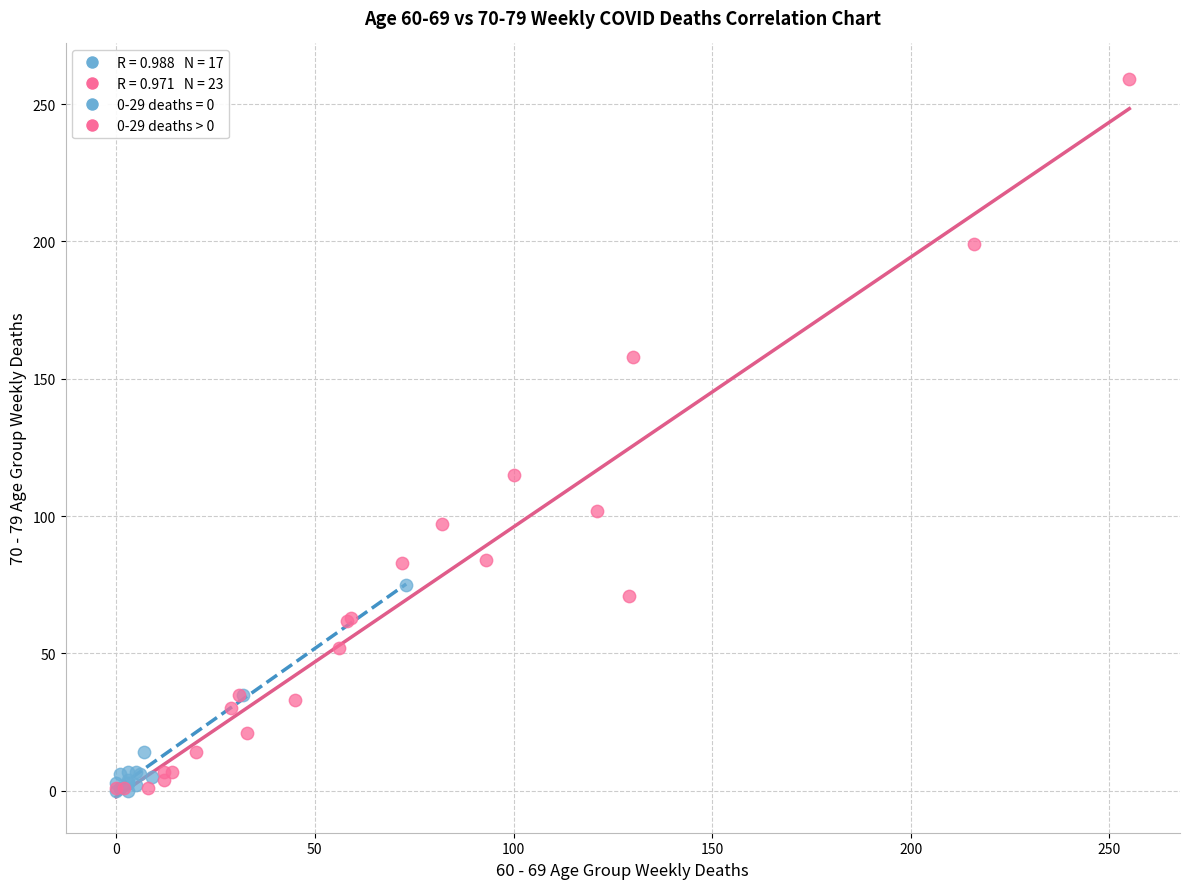

Which series contains the highest Y value?

0-29 deaths > 0